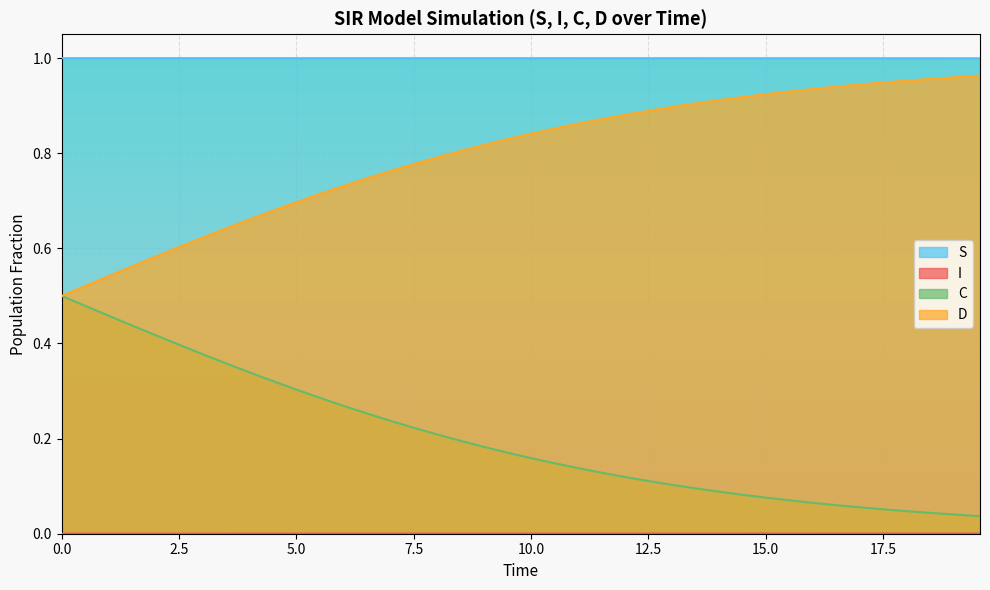

True or false: C and S cross at least once.

False